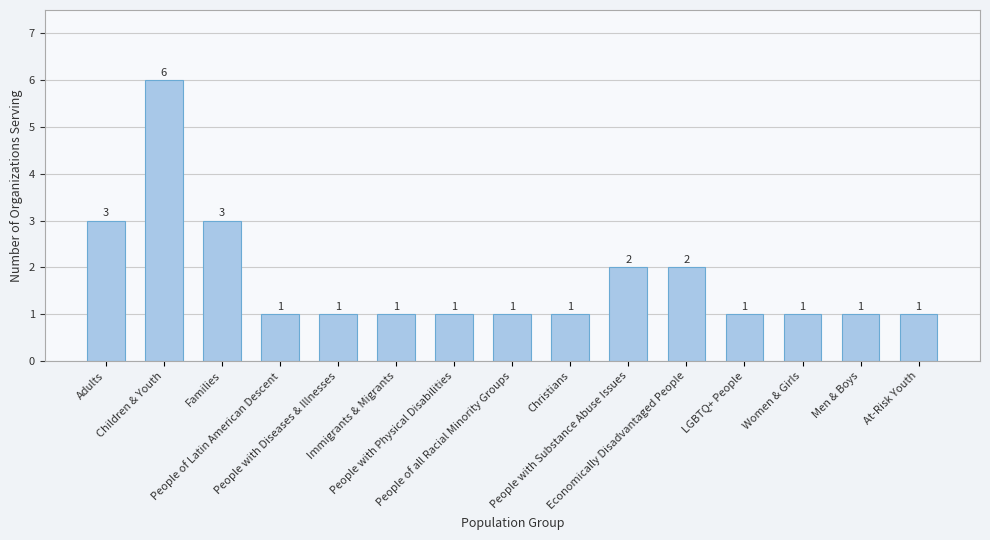

The chart shows a value of 10 at Children & Youth. True or false?

False